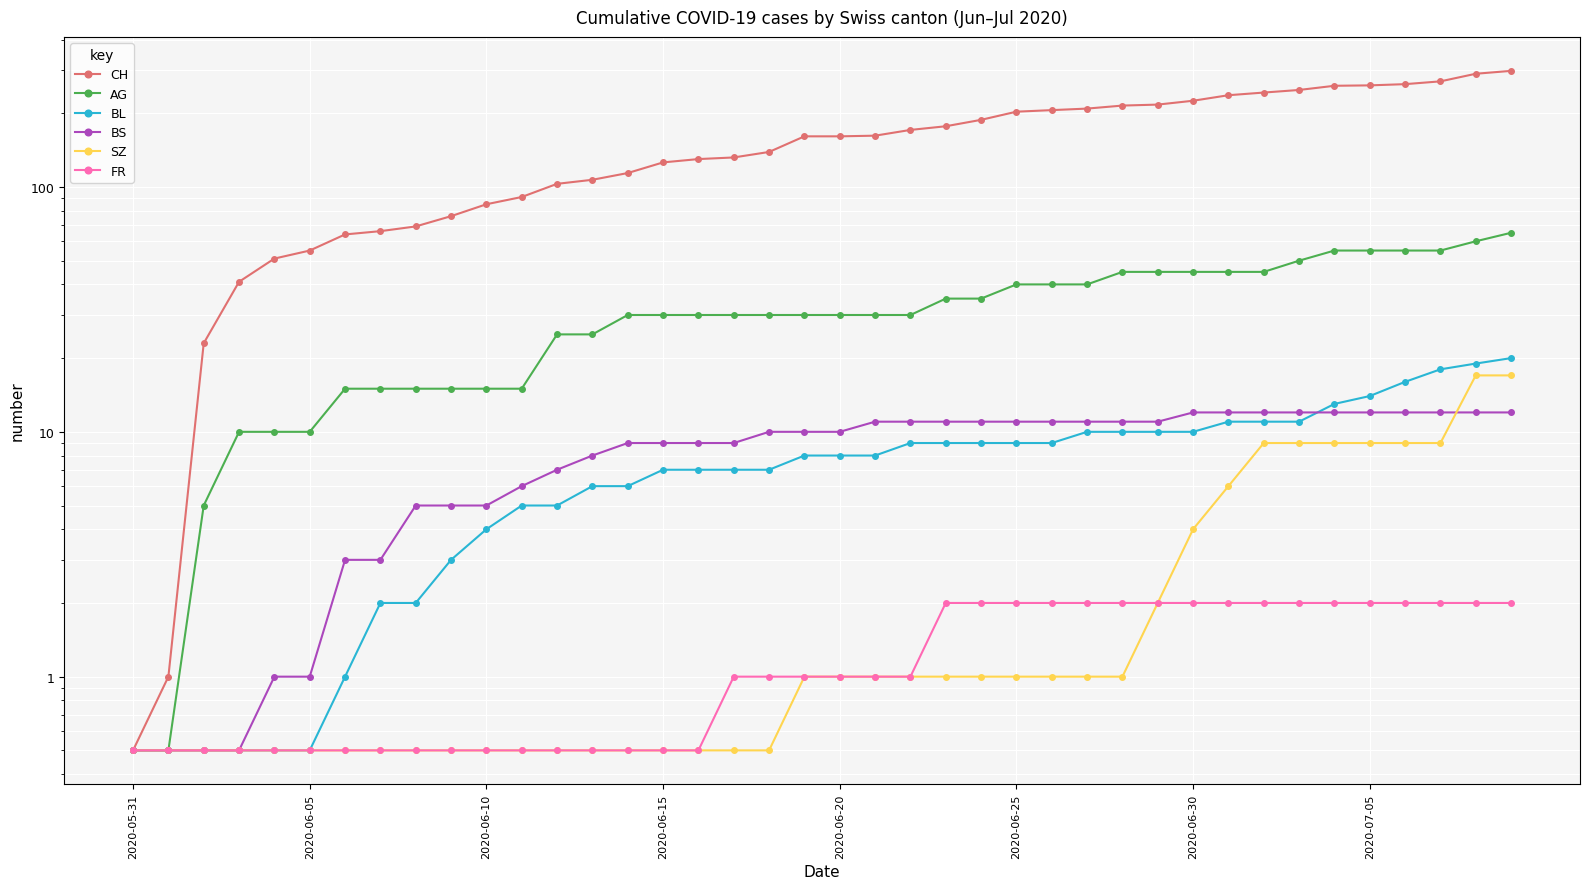

True or false: FR and BS cross at least once.

False